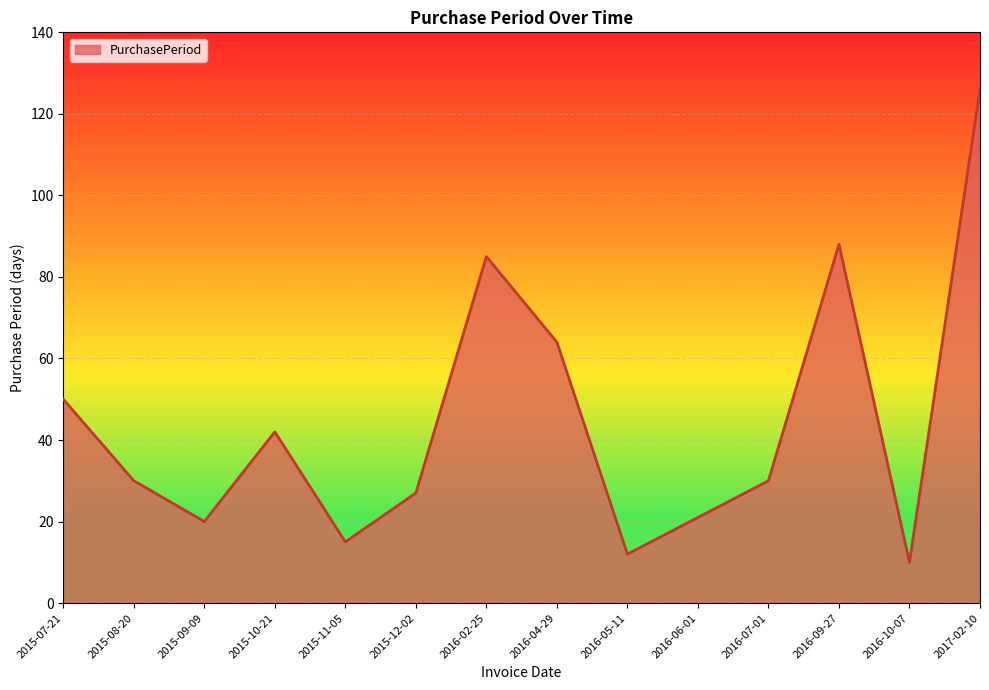

True or false: the data shows 64 at 2016-04-29.

True